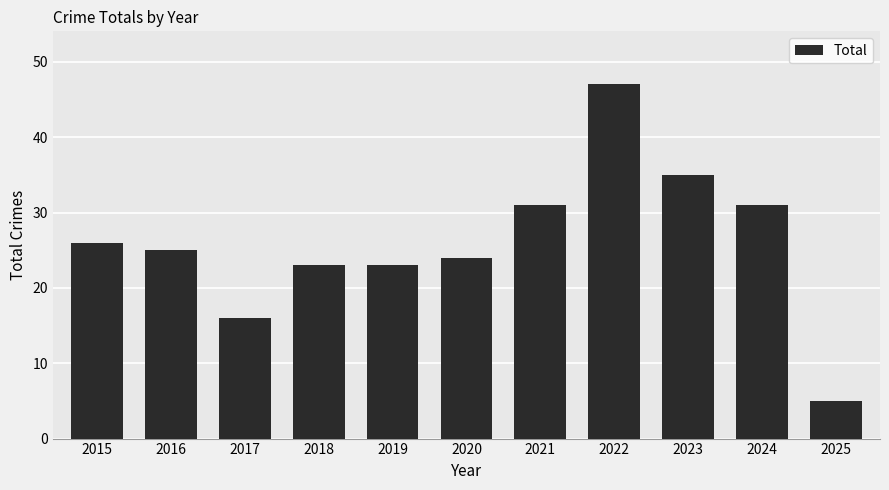

Which label corresponds to the largest value in the chart?

2022